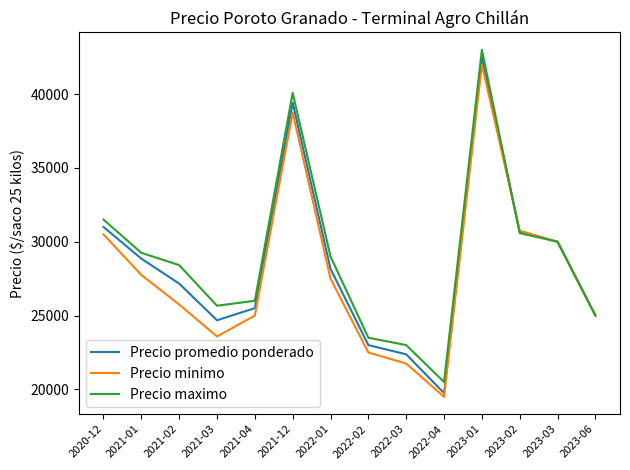

How many lines are shown in the chart?

3